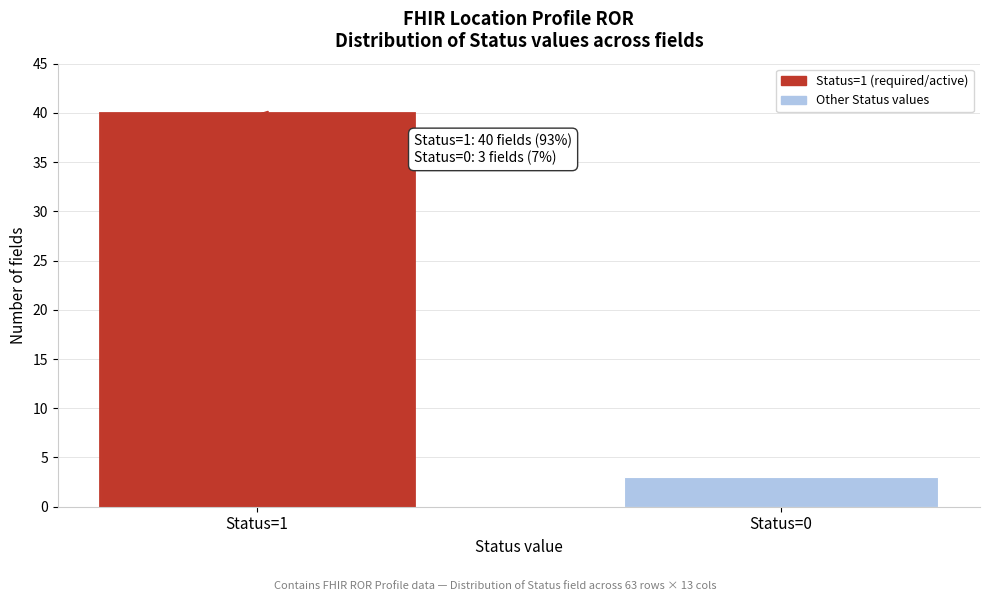

Reading left to right, list all the values displayed in this chart.

40	3